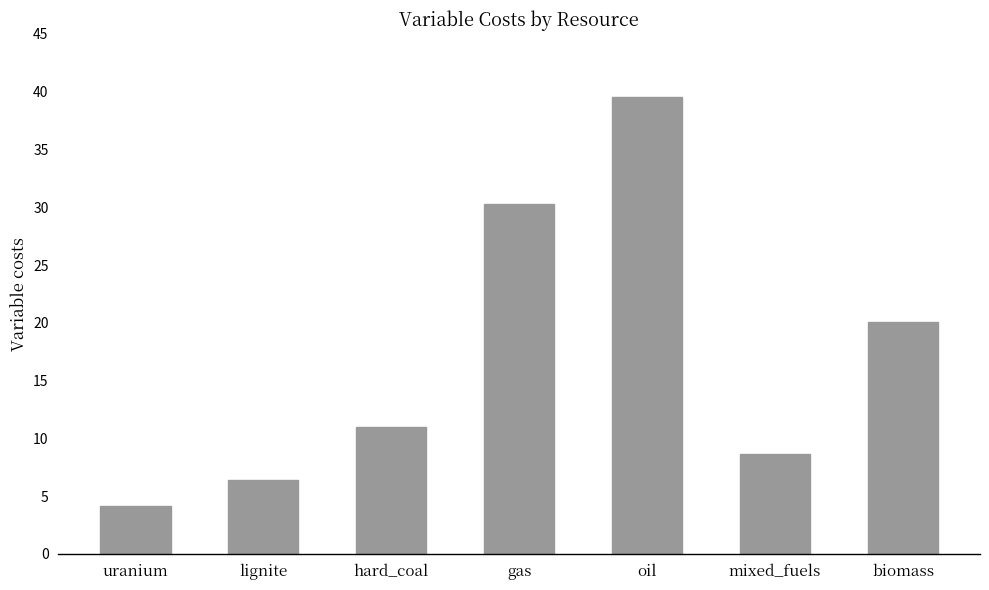

Does the chart contain stacked bars?

No